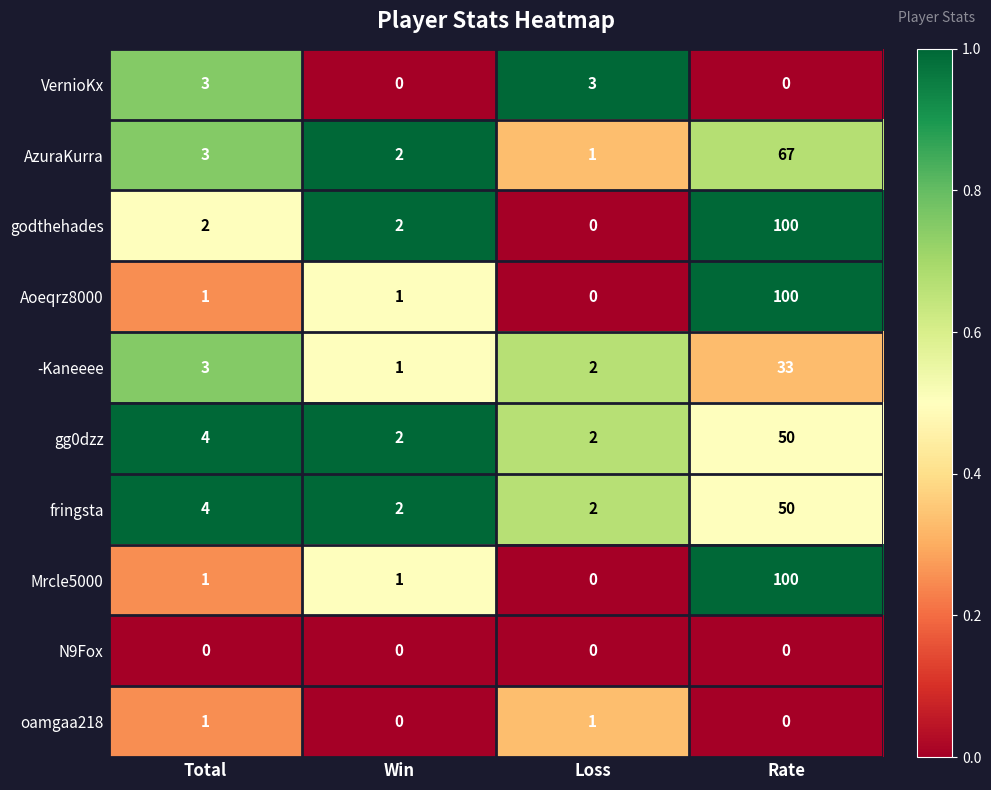

At which category is the sum across all series the highest?

Rate